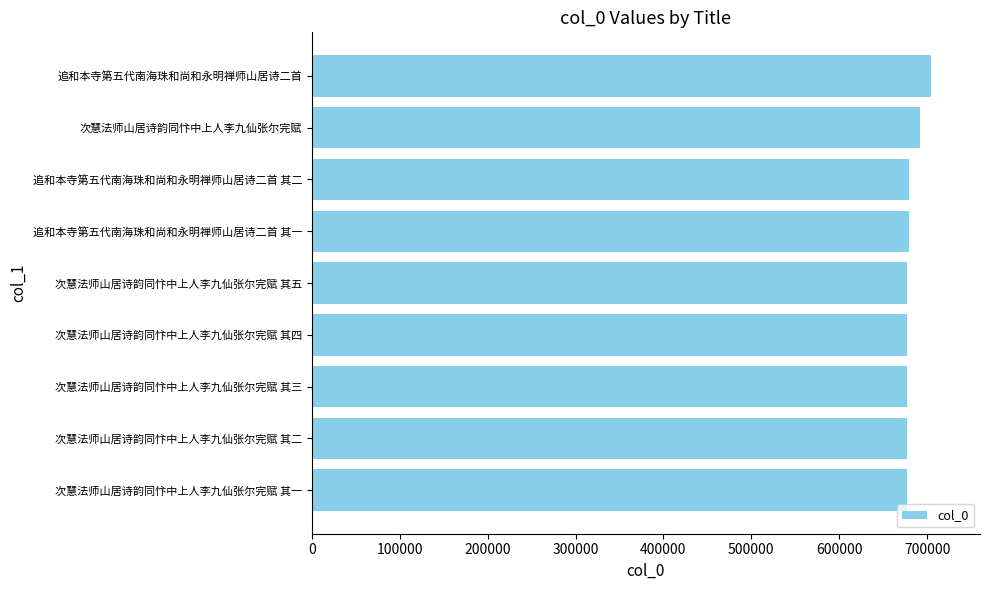

Where is the data nearest to the value 690550?

次慧法师山居诗韵同忭中上人李九仙张尔完赋